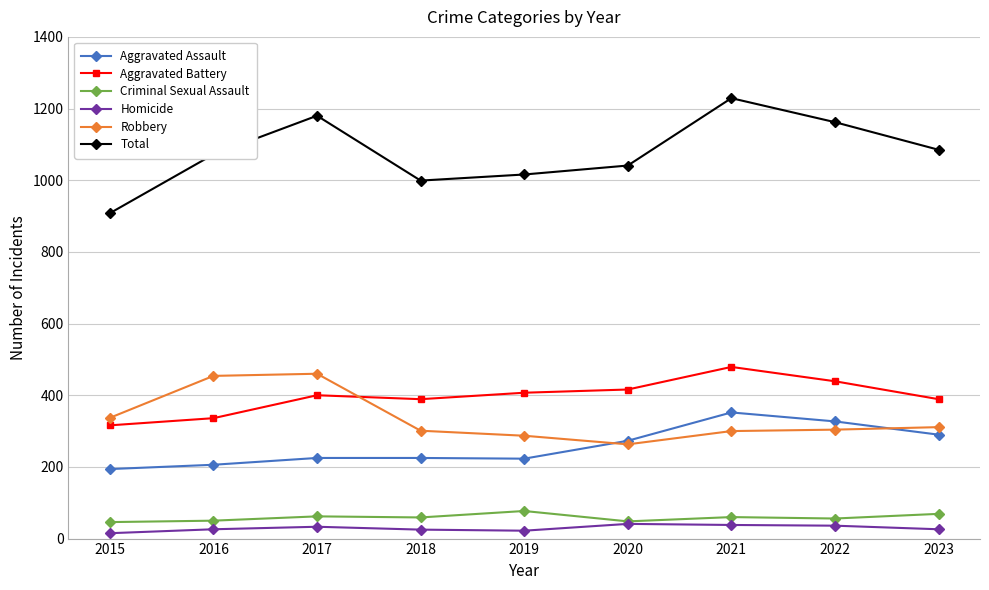

How many data points in Homicide are less than 26?

3